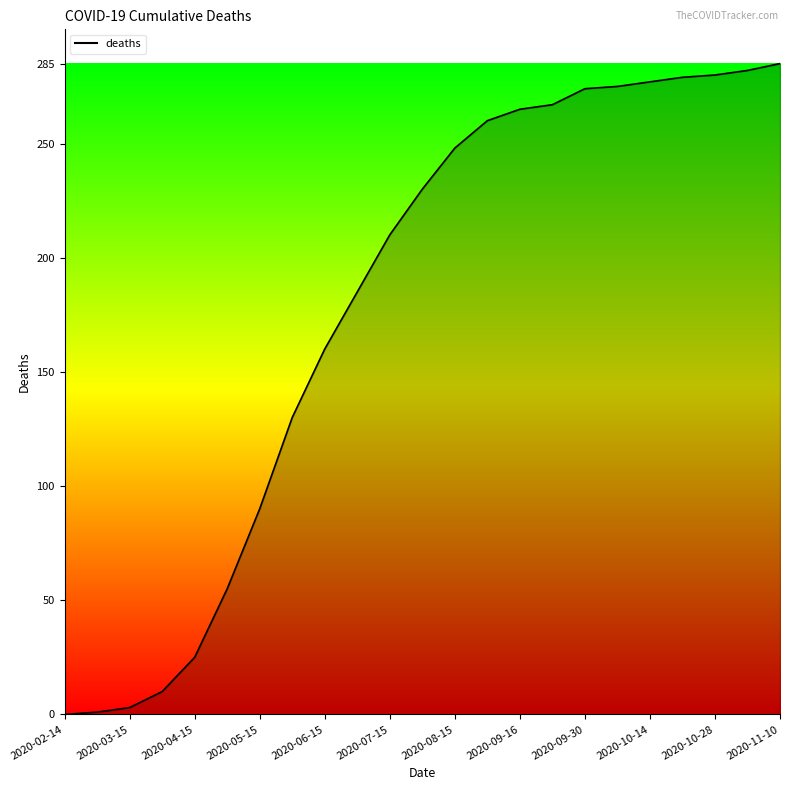

What is the maximum value shown in the chart?

285